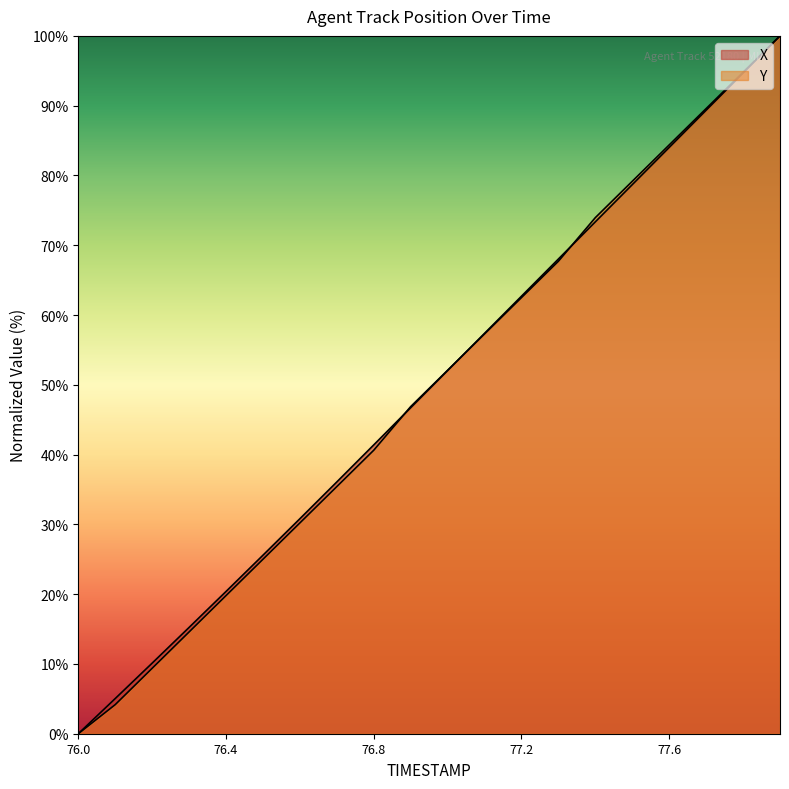

What are all the series names shown in the legend?

X, Y